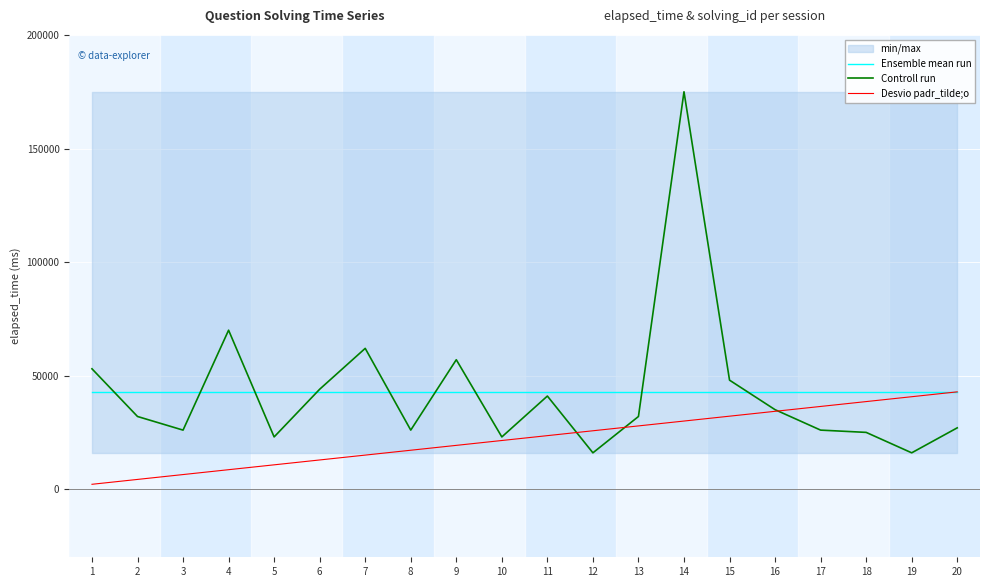

What is the total value across all series at 7?

119847.5